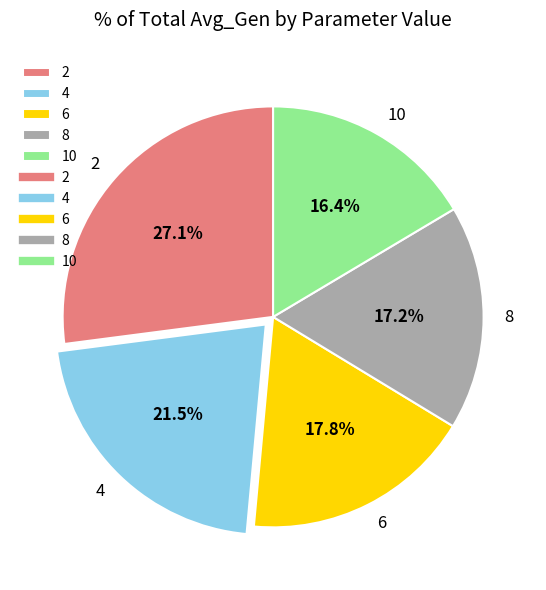

Rank the categories by value from lowest to highest.

10, 8, 6, 4, 2